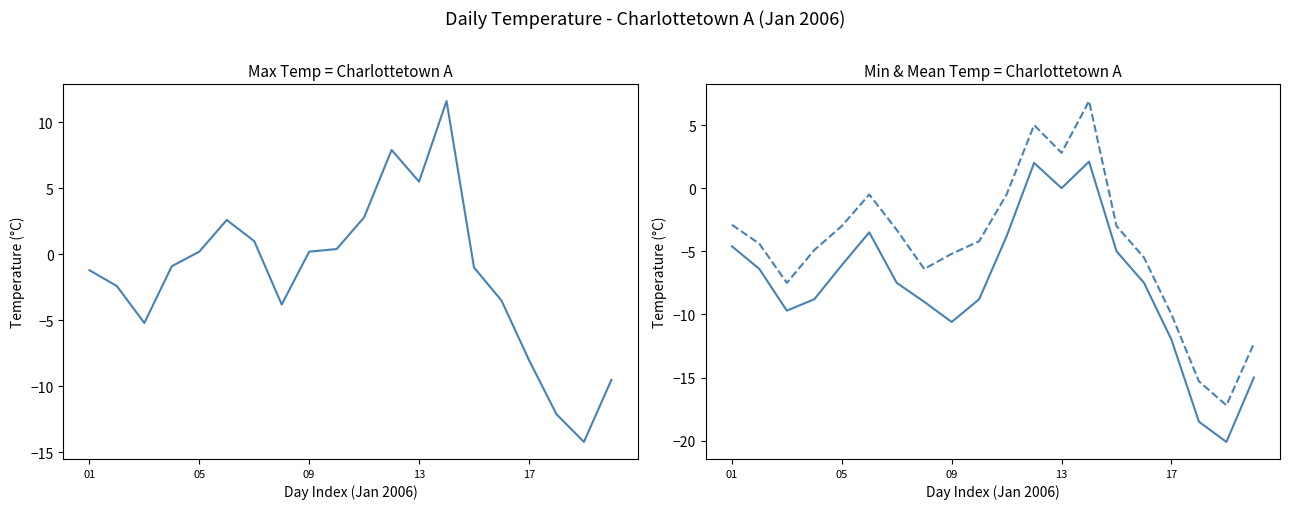

Does the chart display data point markers on the line(s)?

No